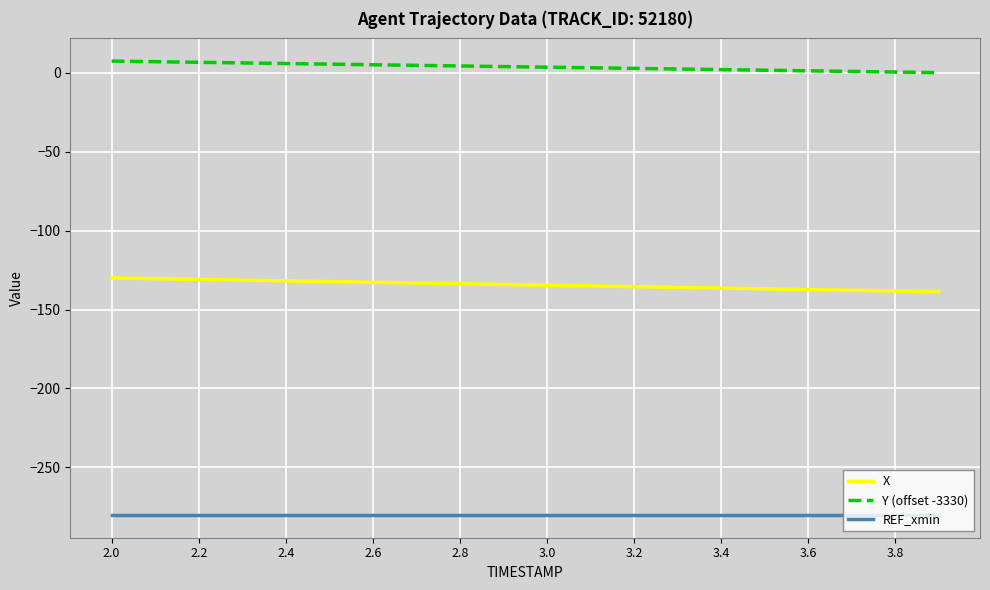

True or false: Y (offset -3330) and REF_xmin cross at least once.

False